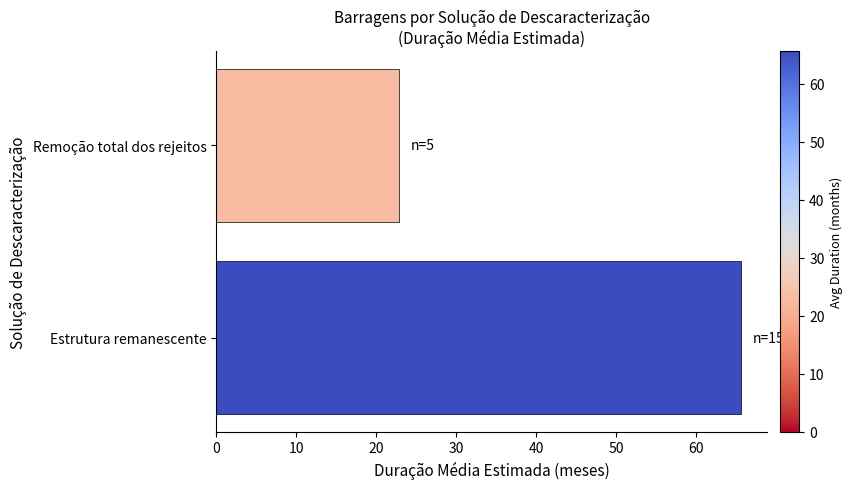

Is it true that the value at Estrutura remanescente is 88.7?

False